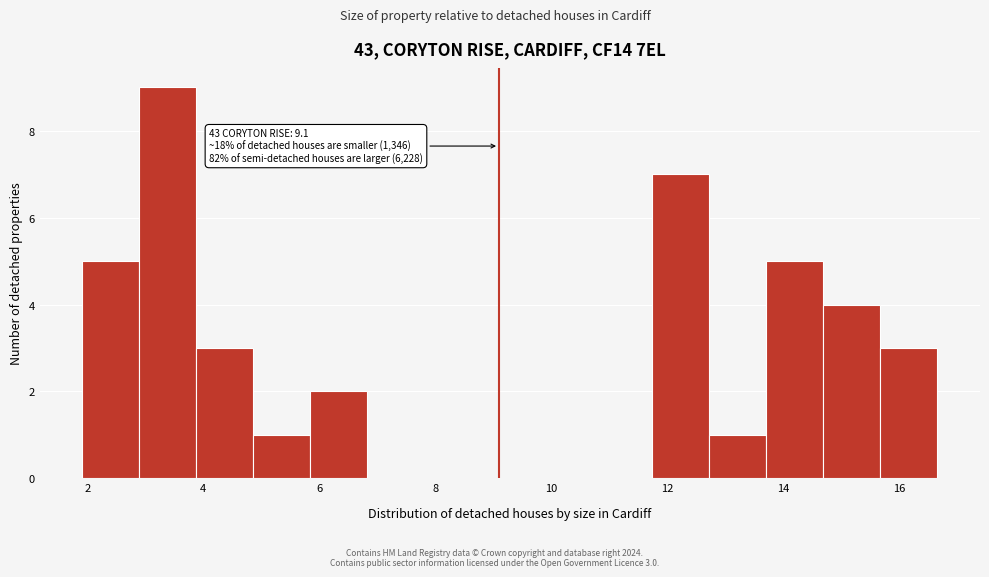

Which range on the x-axis has the tallest bar?

2.8 to 3.8